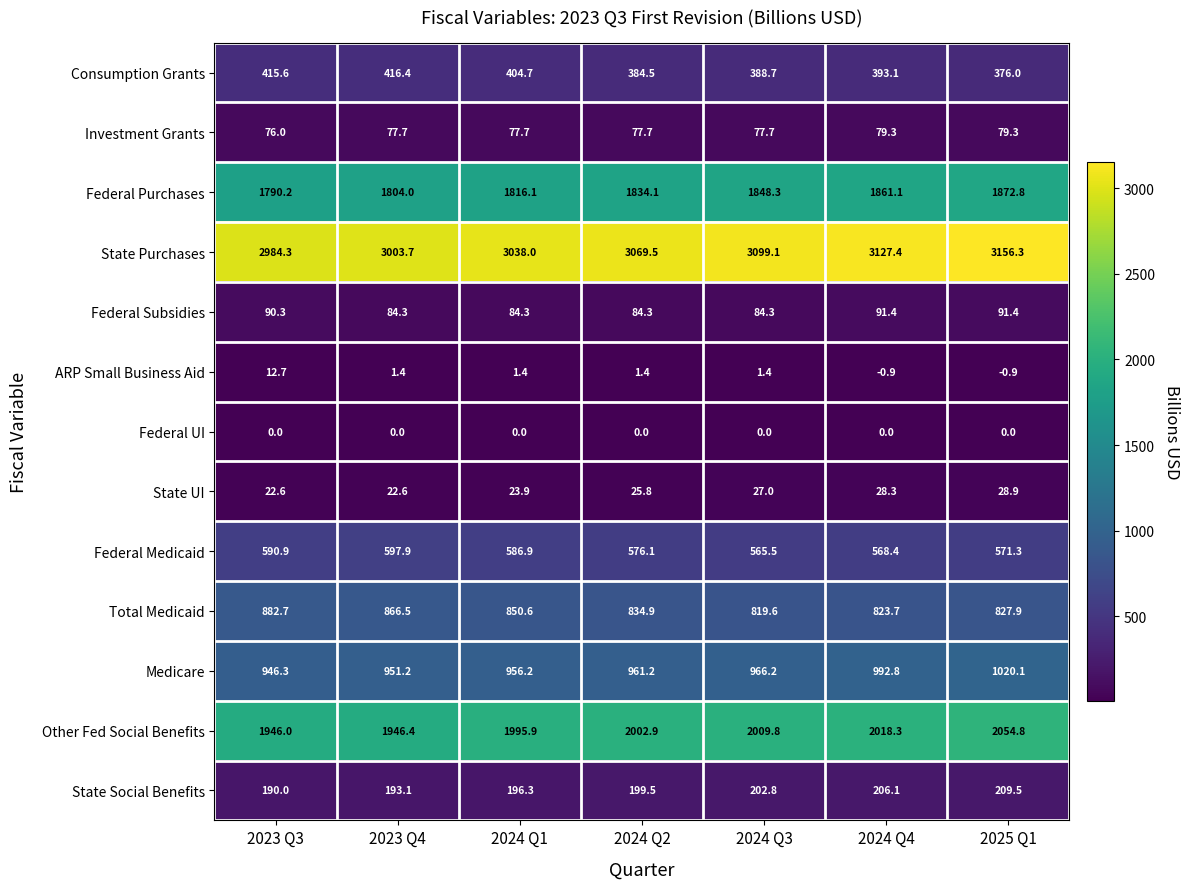

What is the difference between the State Purchases values at 2024 Q3 and 2024 Q4?

28.3